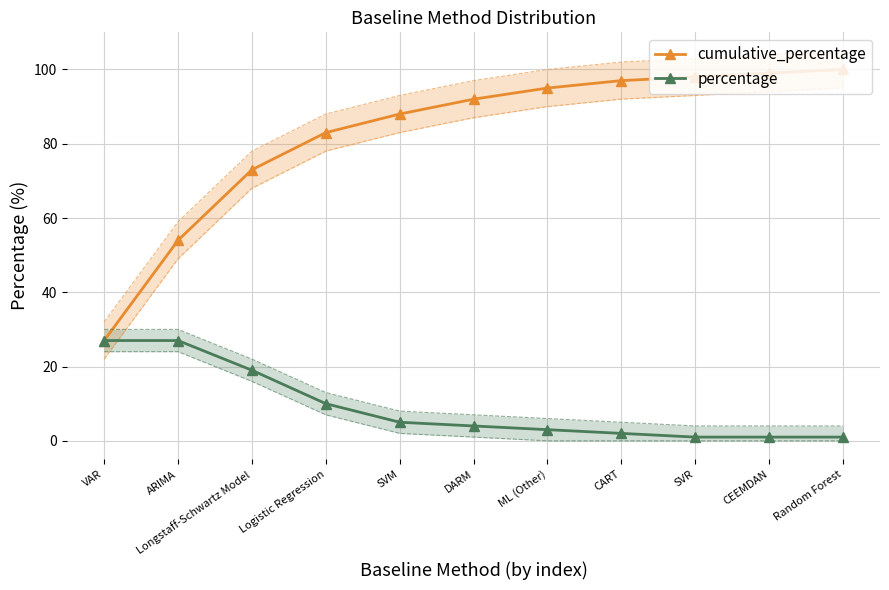

At which category does the chart reach its peak across all series?

Random Forest